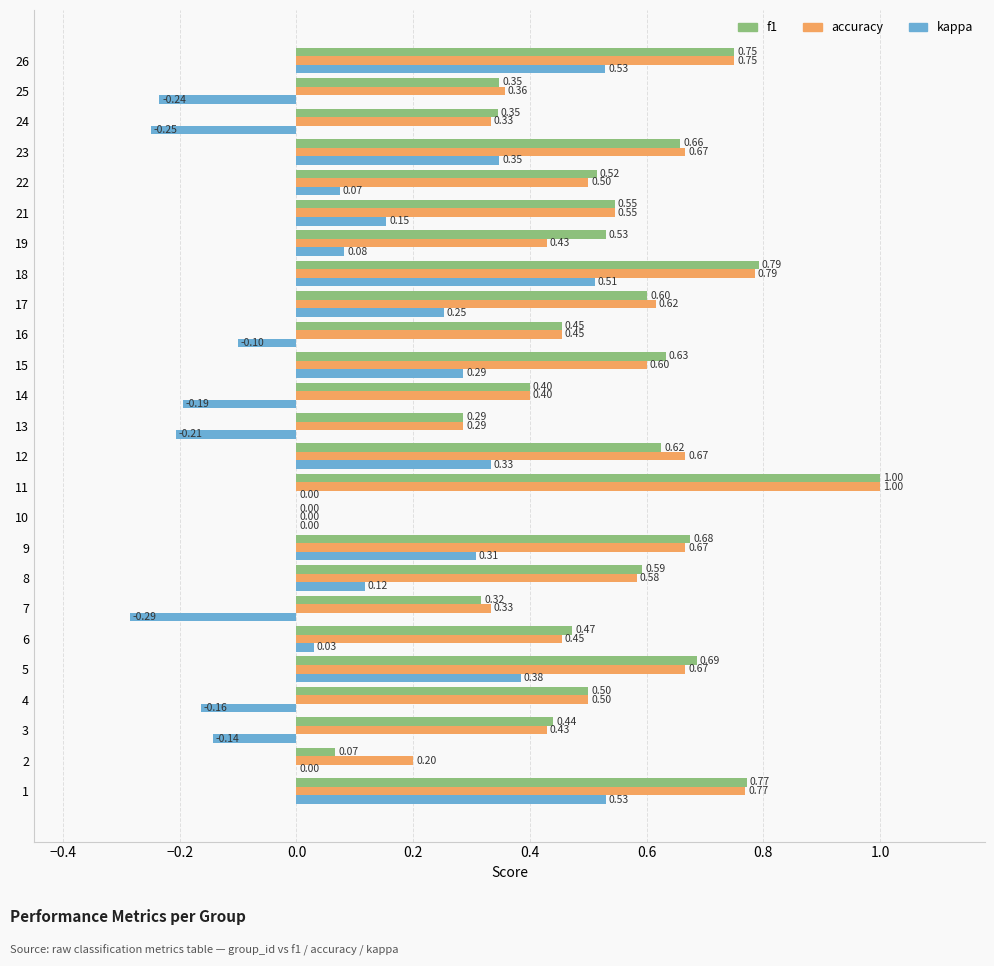

What is the total value across all series at 11?

2.0